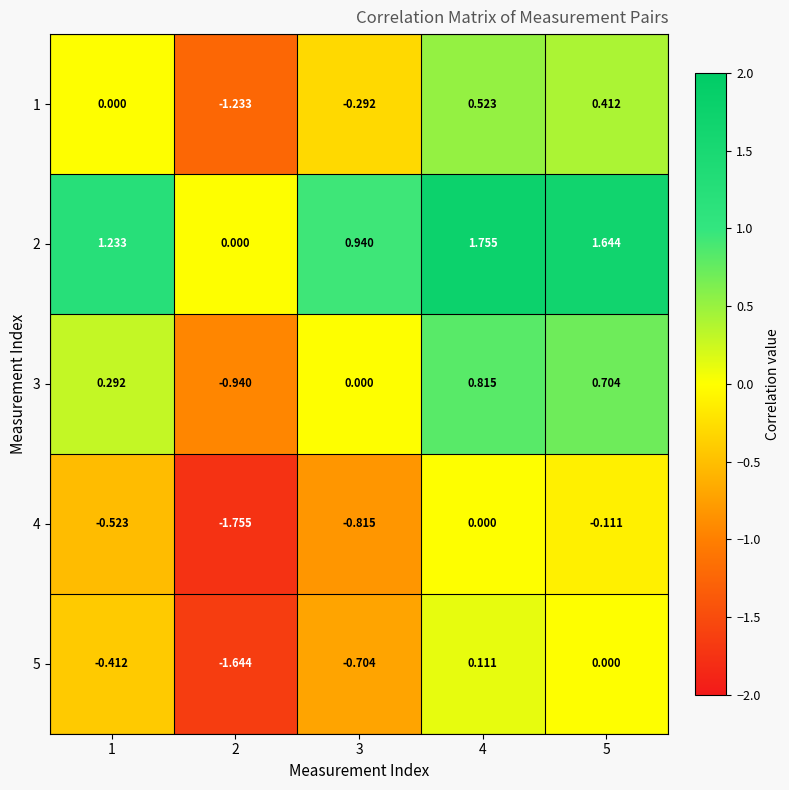

Is the value of 2 at 1 greater than the value of 4 at 2?

Yes